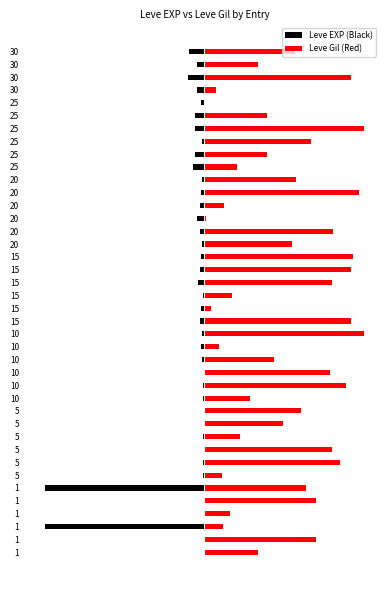

Reading left to right, list all the values displayed in this chart.

Leve EXP (Black): -0.1	-0.1	-80.0	-0.1	-0.1	-80.0	-0.5	-0.8	-0.3	-0.6	-0.3	-0.4	-0.5	-0.9	-0.4	-1.1	-1.7	-1.1	-2.3	-1.7	-0.9	-3.0	-2.3	-1.8	-1.1	-2.0	-3.6	-2.2	-1.5	-1.0	-6.0	-4.6	-1.0	-5.0	-4.6	-1.5	-3.9	-8.1	-3.9	-7.9
Leve Gil (Red): 26.7	55.8	9.1	12.9	55.8	50.9	8.9	67.9	63.8	17.8	39.6	48.5	22.6	71.1	63.0	34.7	7.3	80.0	73.5	3.2	13.7	63.8	73.5	74.3	43.6	64.6	0.8	9.7	77.6	46.1	16.2	31.5	53.3	80.0	31.5	0.0	5.7	73.5	26.7	45.3